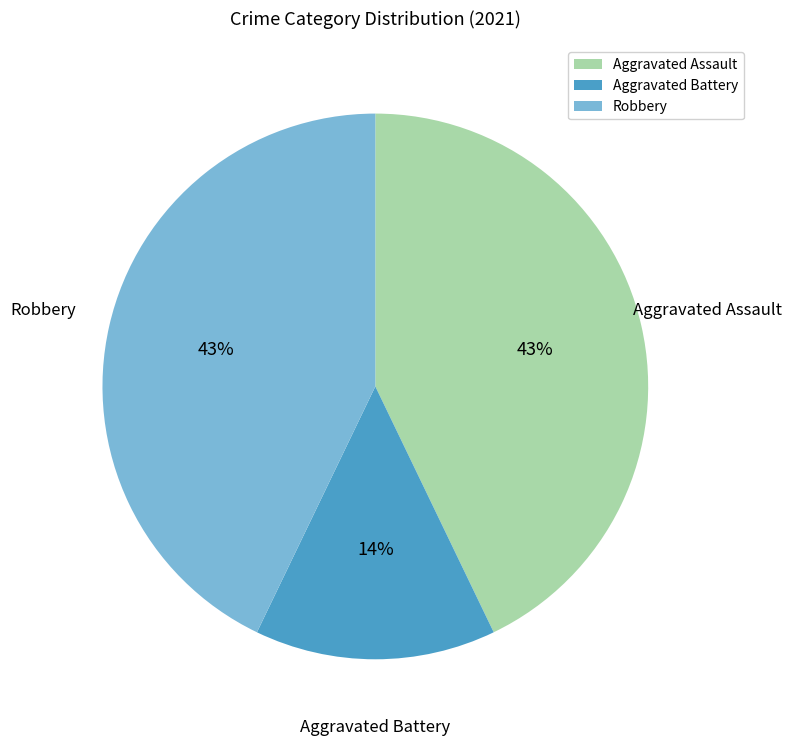

What percentage is the Robbery slice, to the nearest percent?

43%